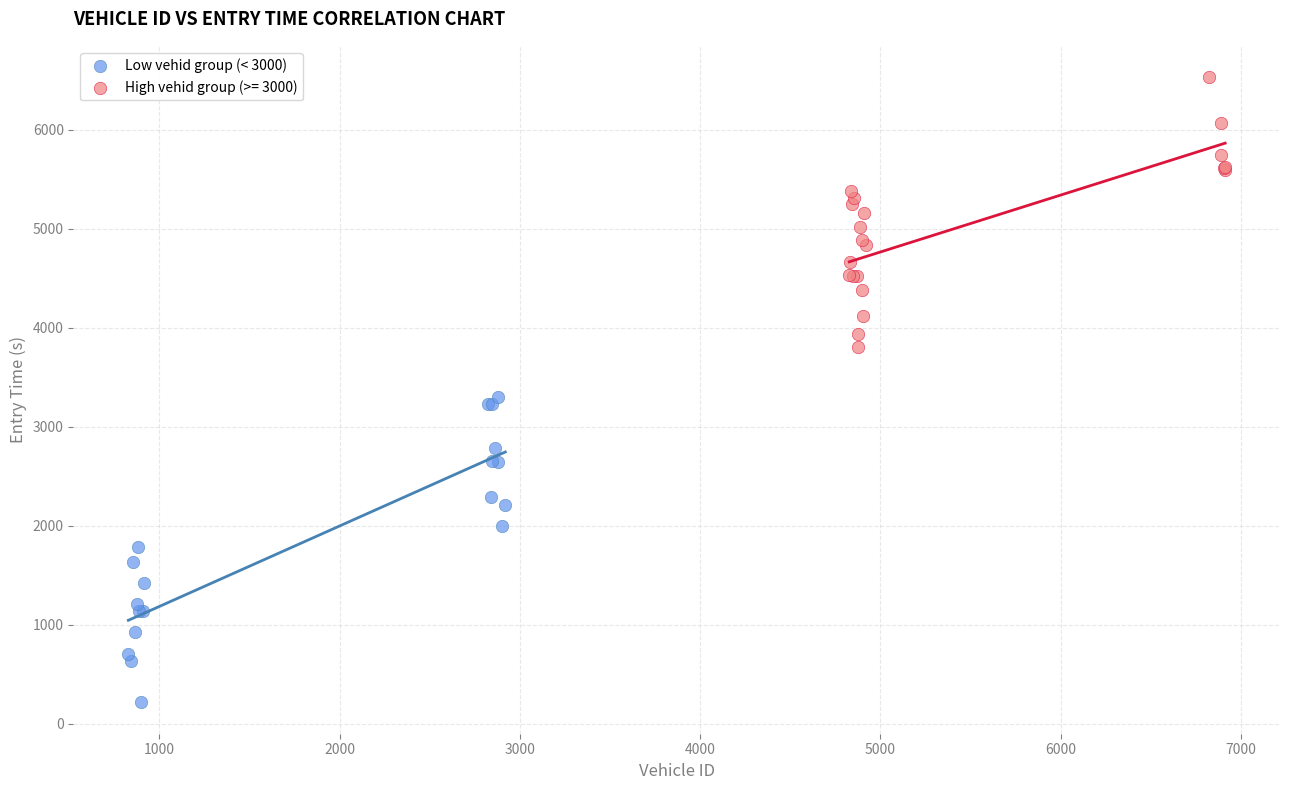

Which series has the largest Y range (max minus min)?

Low vehid group (< 3000)